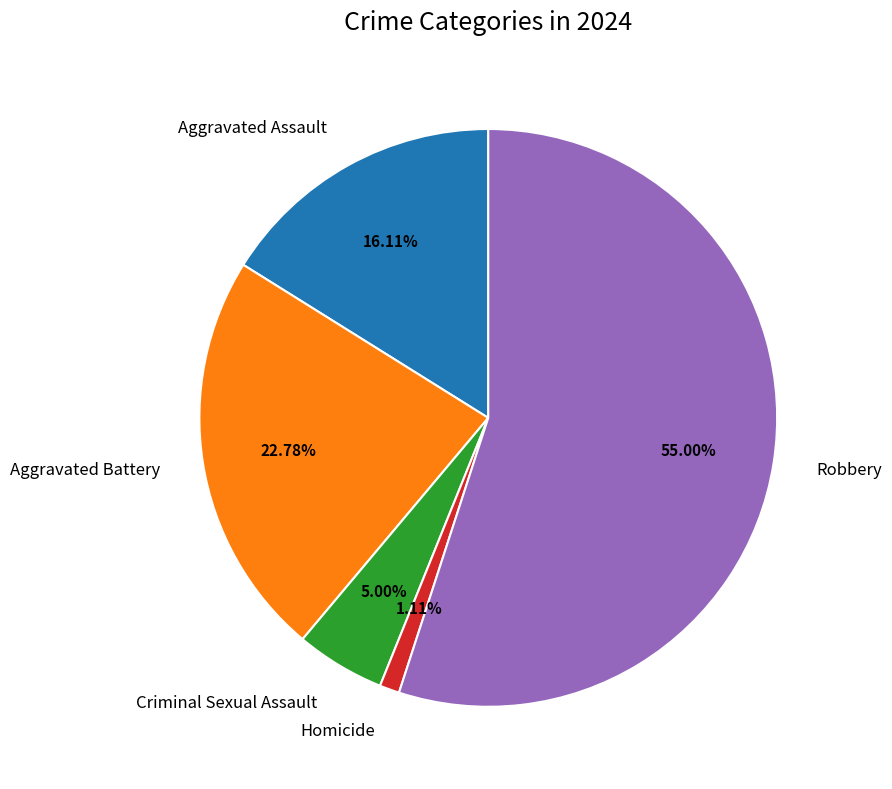

Count the number of slices in the pie.

5